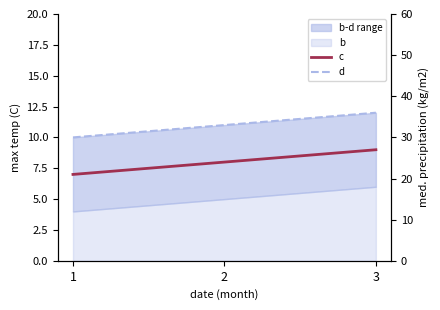

True or false: c has a value of 9 at 3.

True